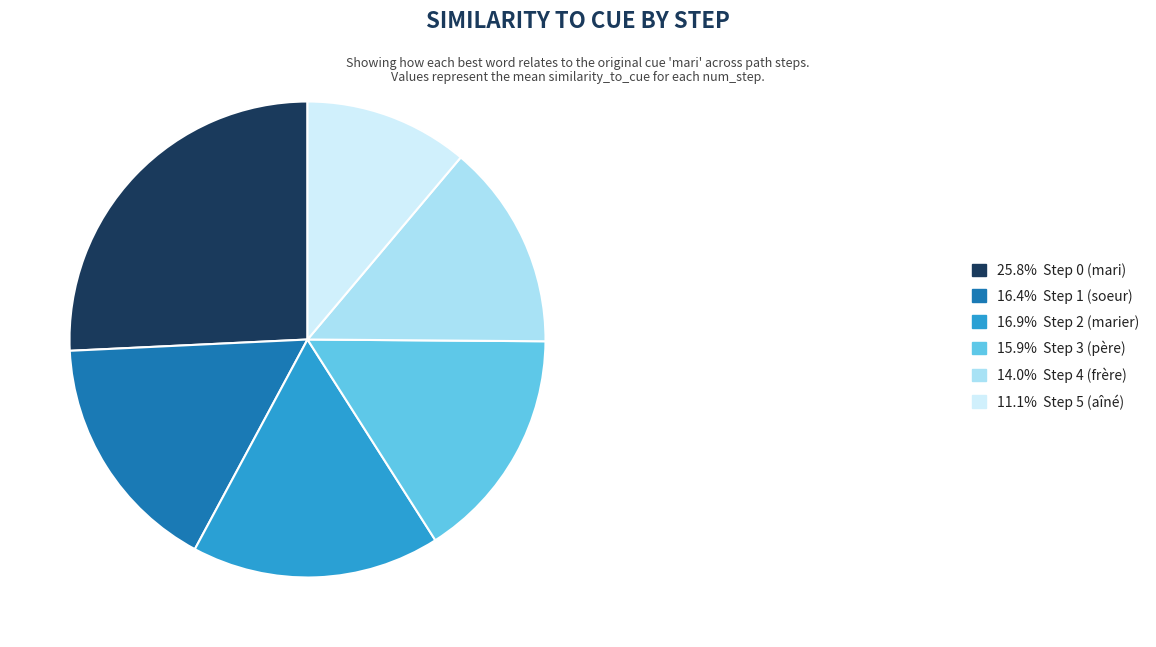

Combined, do 25.8% Step 0 (mari) and 11.1% Step 5 (aîné) account for over 50%?

No